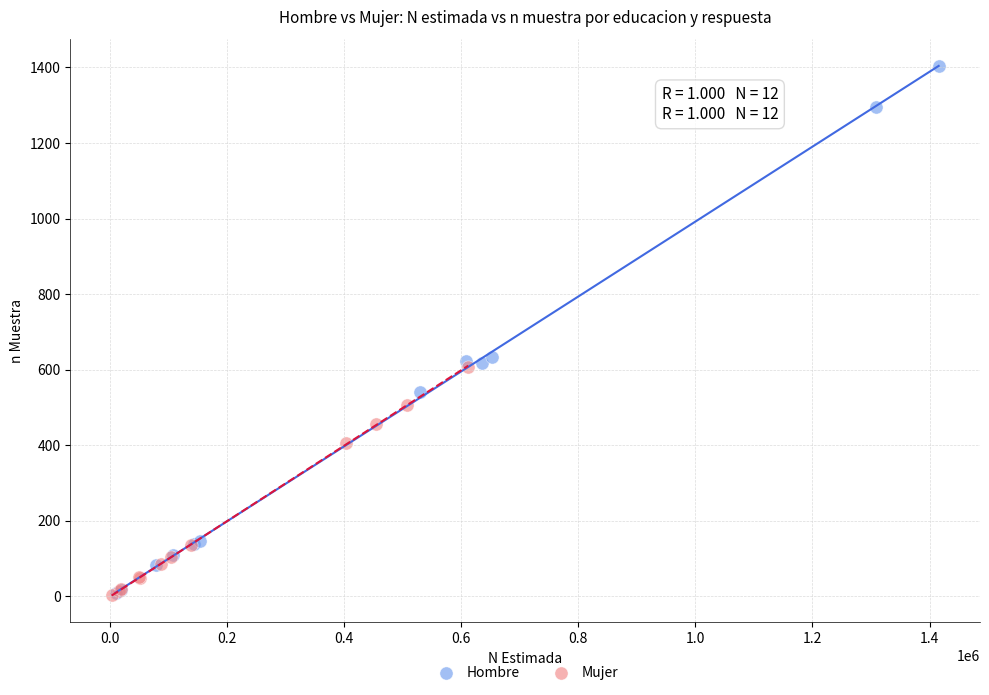

Which series has the largest Y range (max minus min)?

Hombre